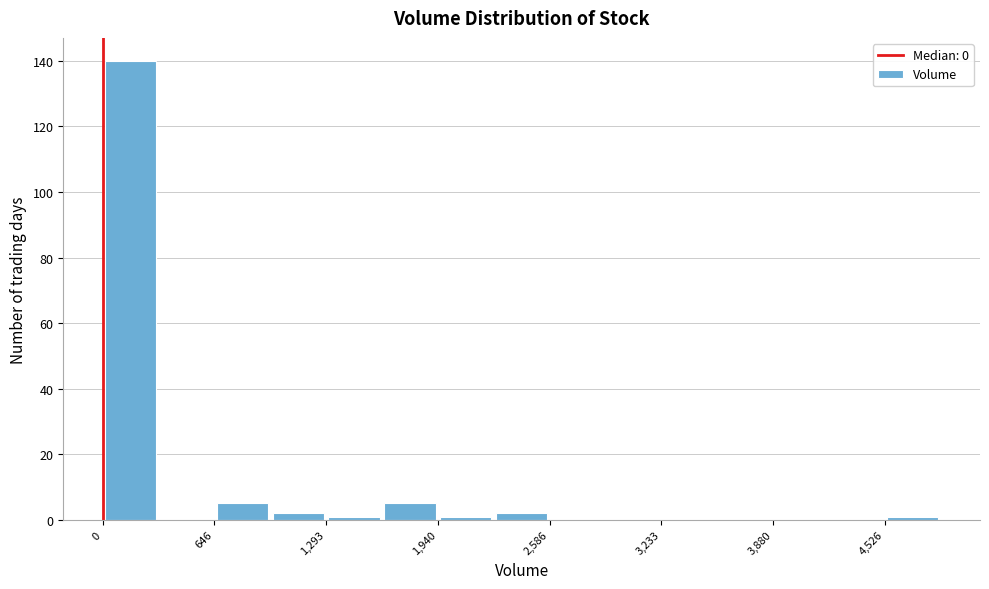

Read against the x-axis, roughly where is the centre of the tallest bar?

200